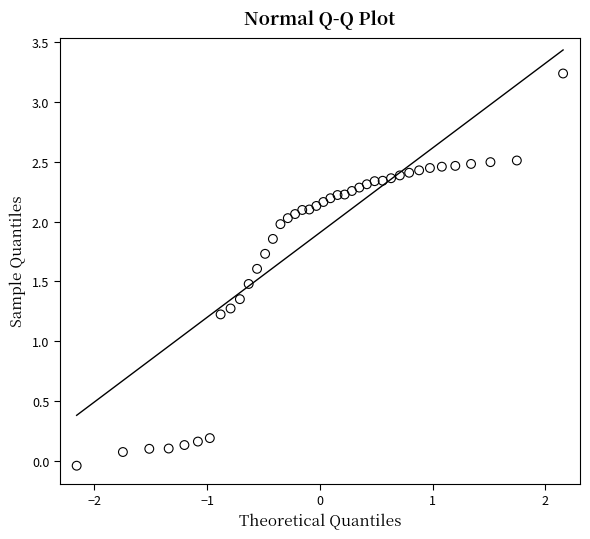

What Y value in the scatter plot is closest to 1?

1.2